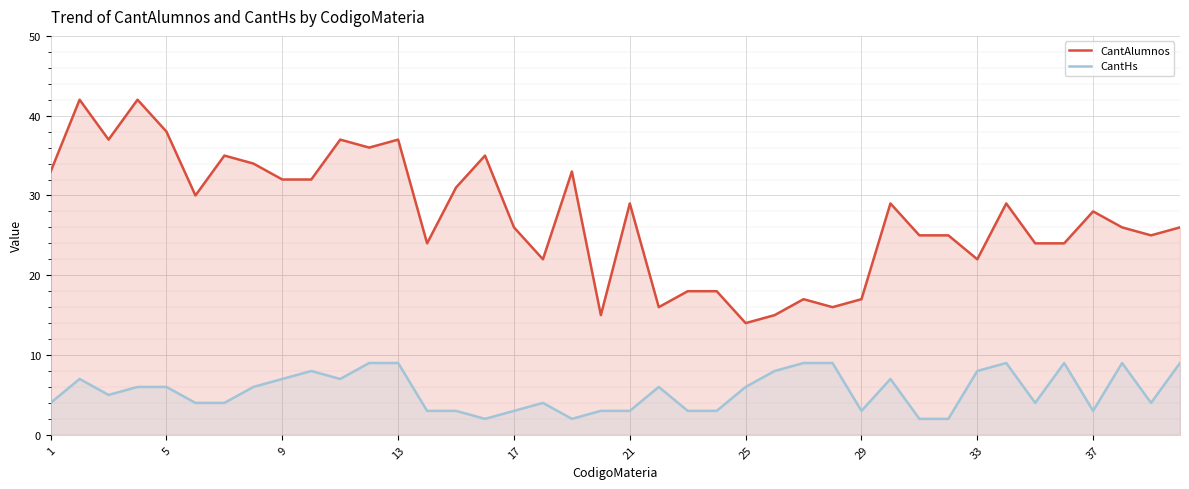

True or false: CantAlumnos and CantHs intersect in this chart.

False